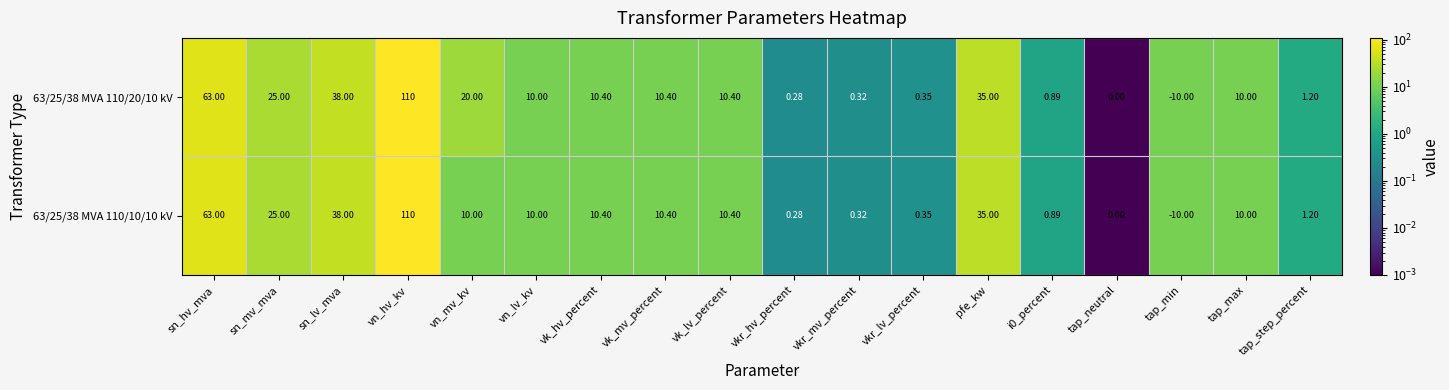

Where is 63/25/38 MVA 110/10/10 kV nearest to the value 50?

sn_lv_mva